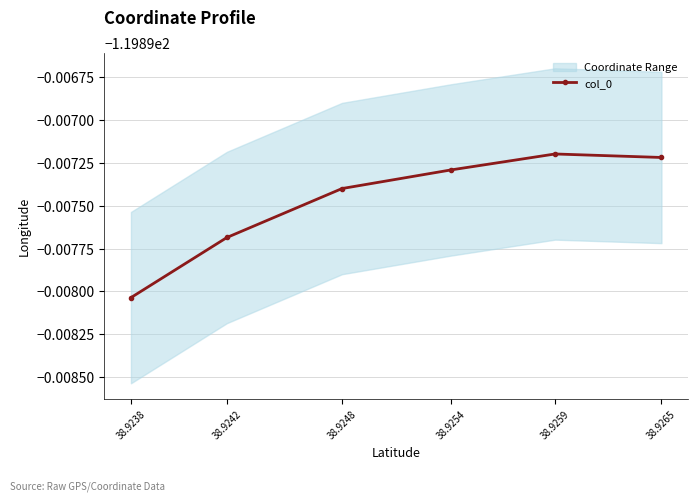

The value at 38.9259 is -67.8. True or false?

False